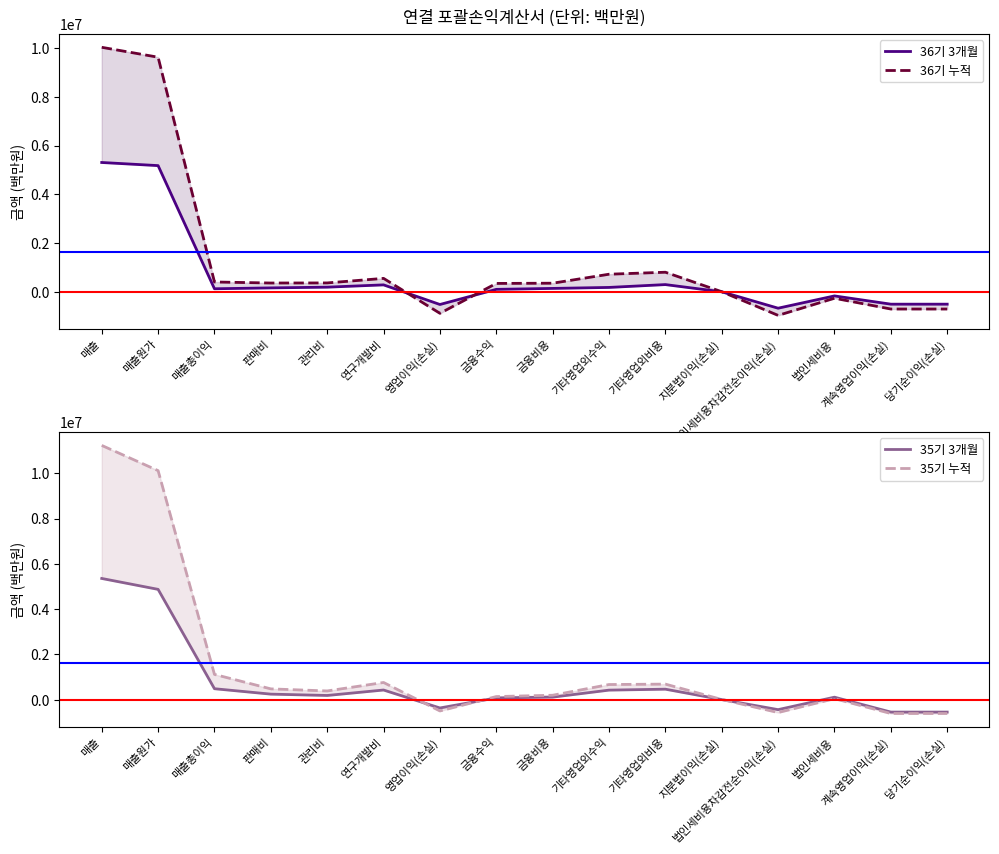

How many categories are shown in the chart?

16